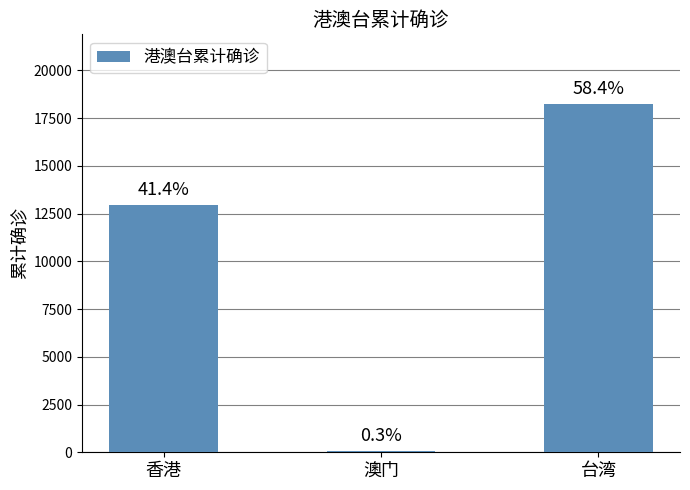

Are the bars horizontal?

No